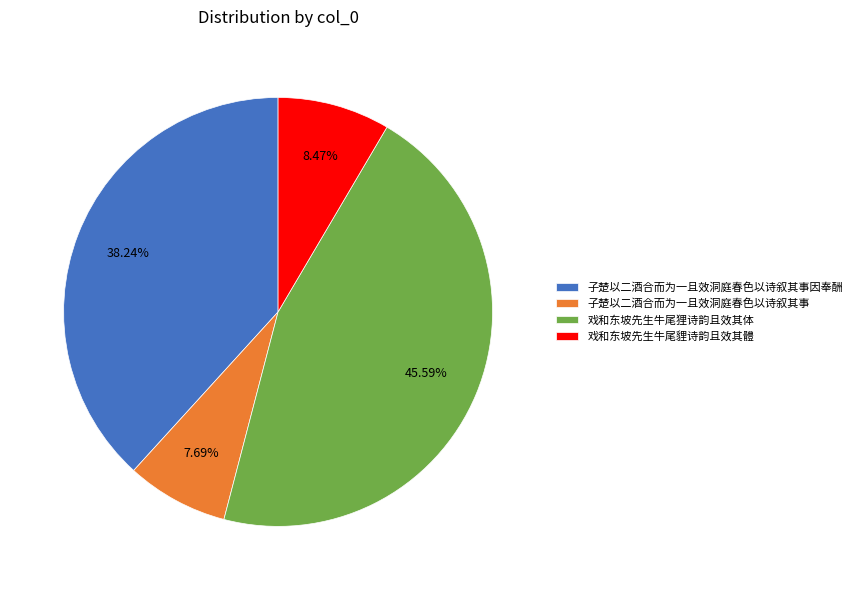

What percentage is the 子楚以二酒合而为一且效洞庭春色以诗叙其事 slice, to the nearest percent?

8%